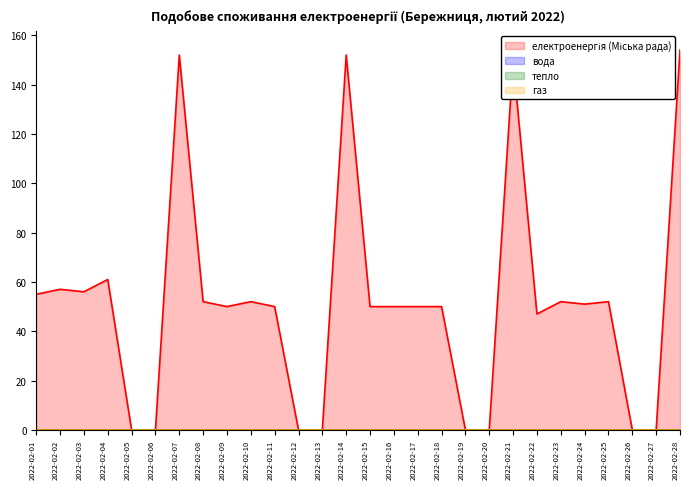

Which series has the largest range (max minus min)?

електроенергія (Міська рада) (line)